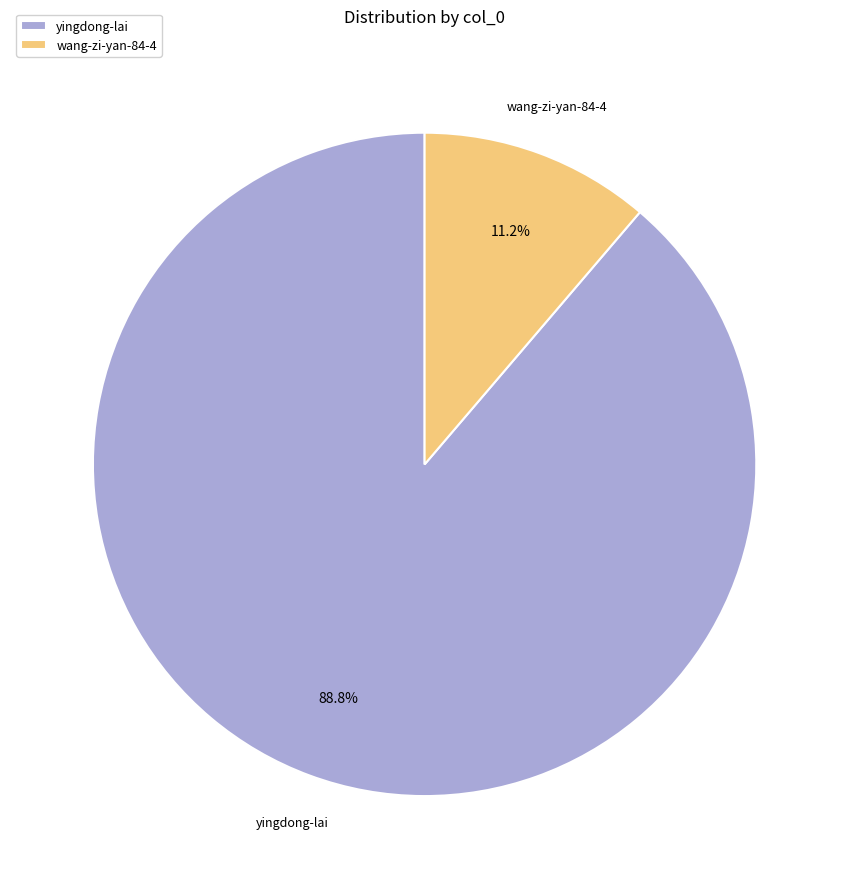

What percentage is the yingdong-lai slice, to the nearest percent?

89%